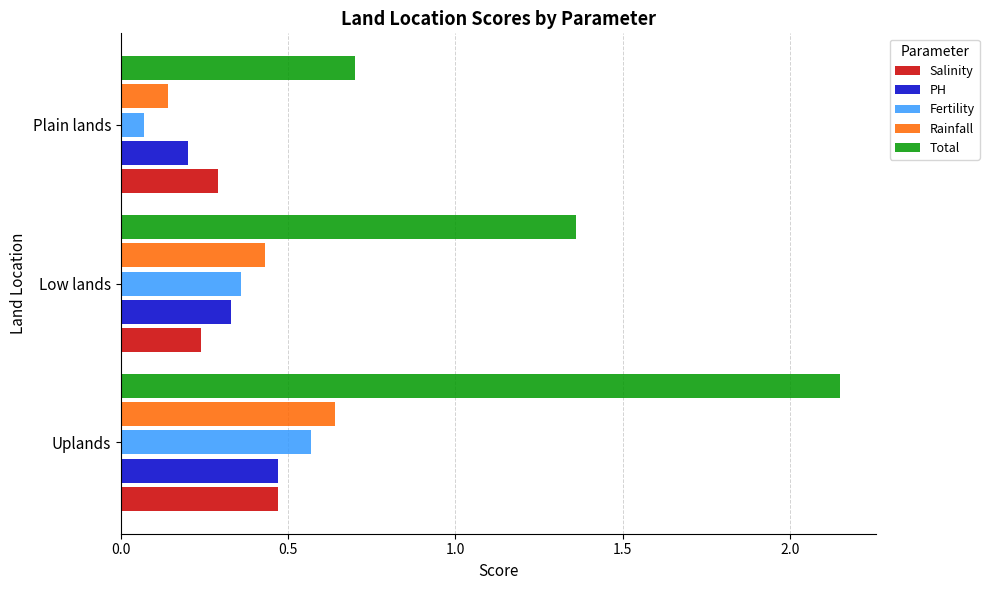

Which category has the highest value across all series?

Uplands